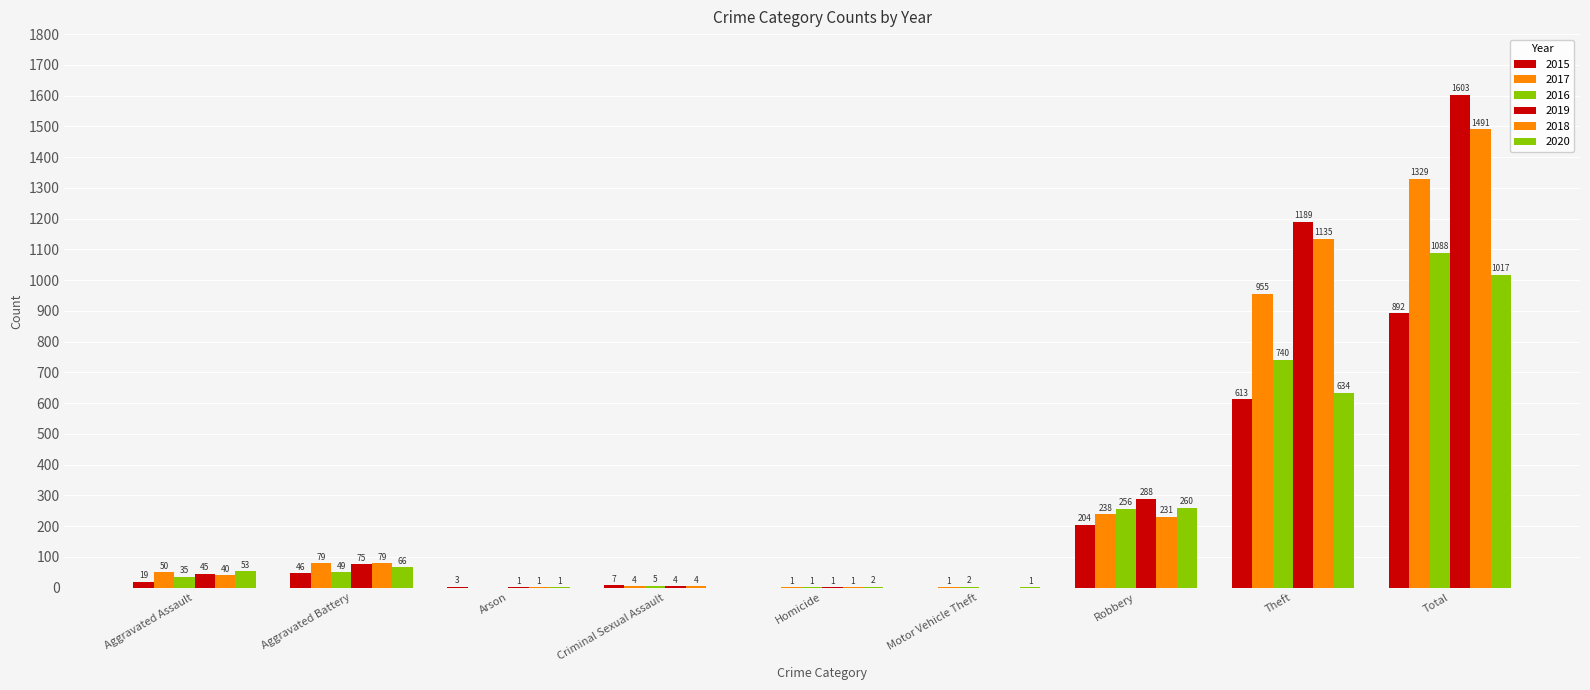

Reading right to left, list all the values displayed in this chart.

2015: 892	613	204	0	0	7	3	46	19
2017: 1329	955	238	1	1	4	0	79	50
2016: 1088	740	256	2	1	5	0	49	35
2019: 1603	1189	288	0	1	4	1	75	45
2018: 1491	1135	231	0	1	4	1	79	40
2020: 1017	634	260	1	2	0	1	66	53